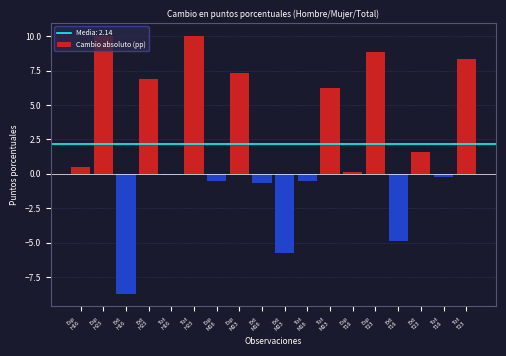

What is the sum of all values?

38.6